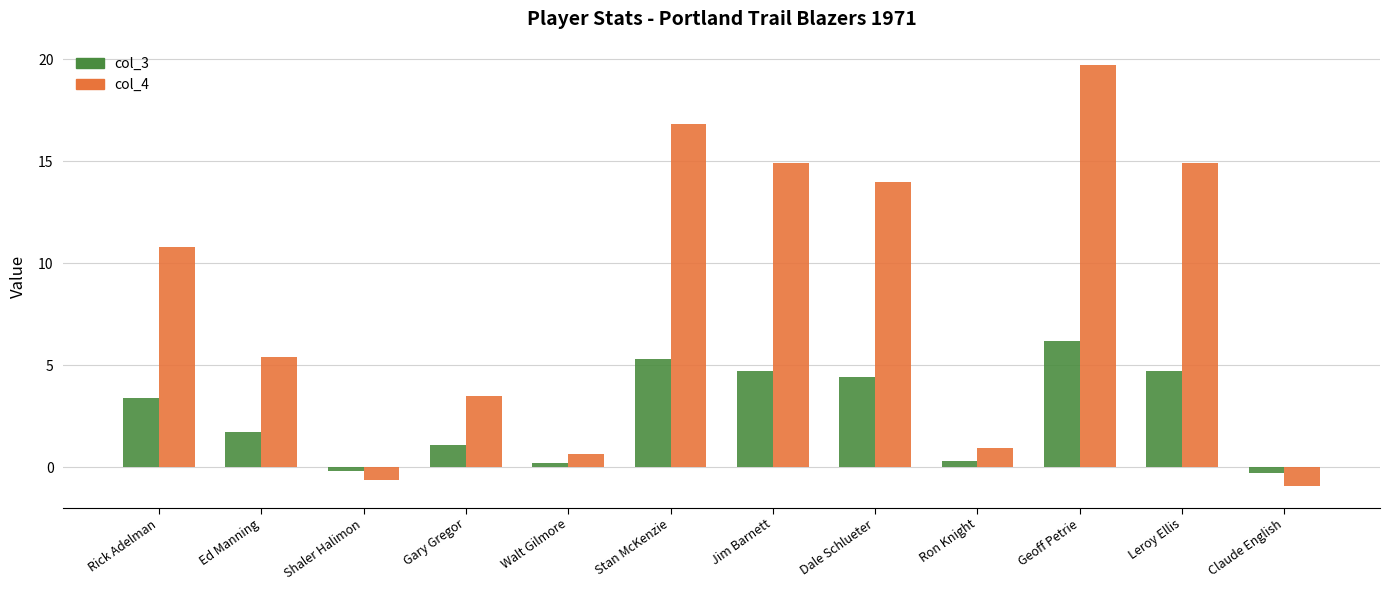

At which label is col_3 closest to 2?

Ed Manning